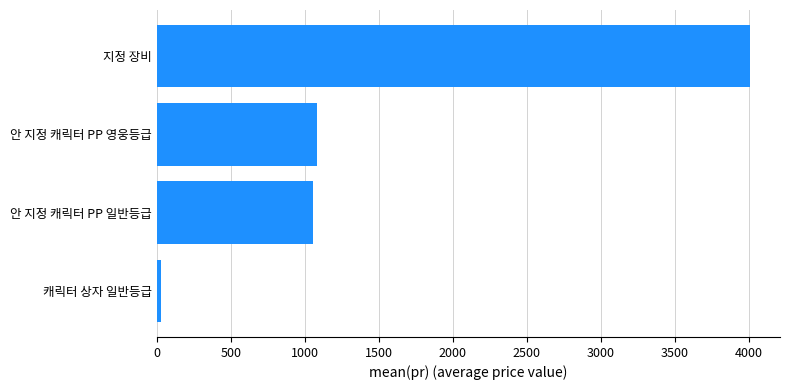

How many series are shown in this chart?

1